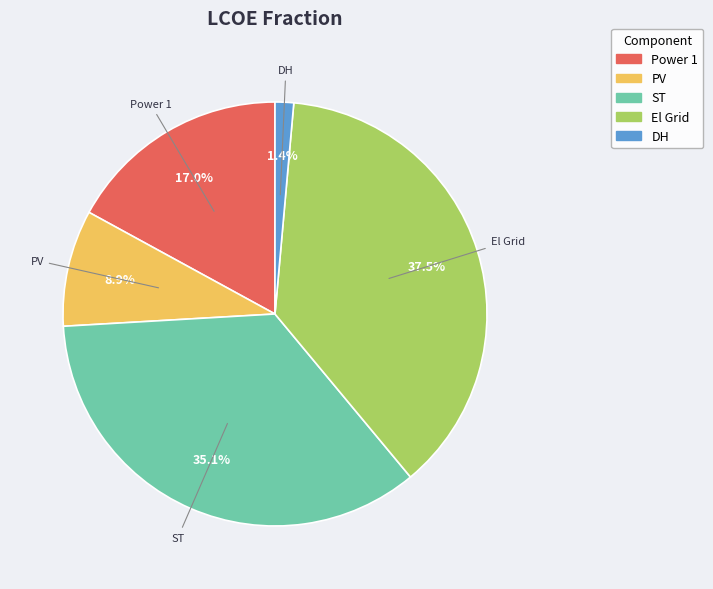

Is there a majority slice in this chart?

No